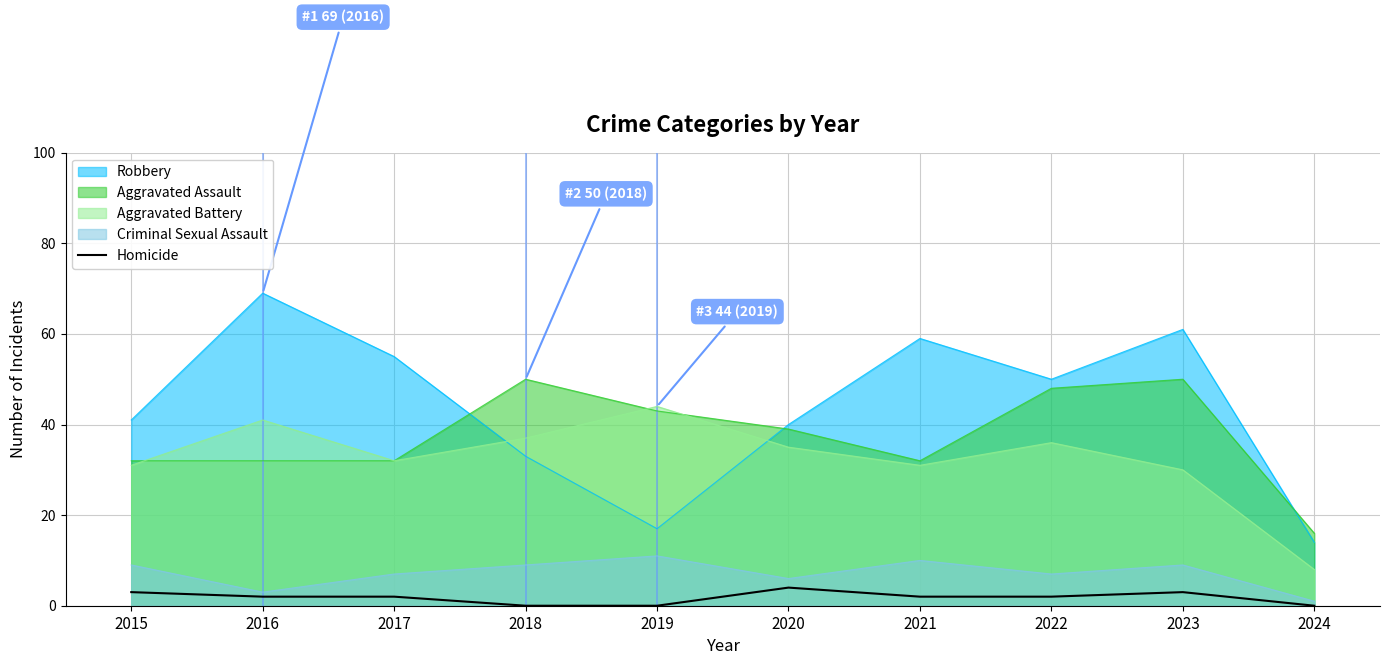

What is the total value across all series at 2016?

147